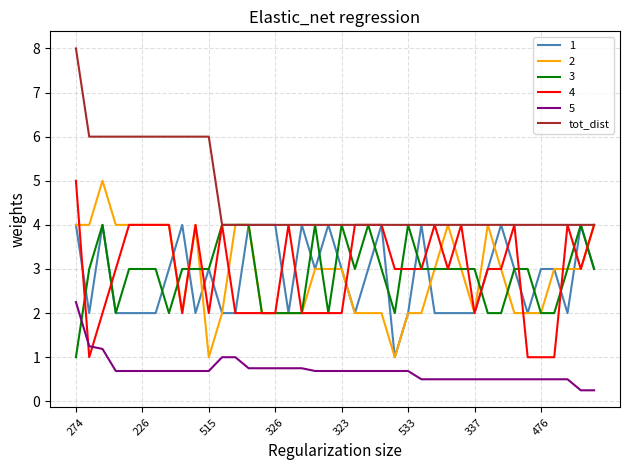

True or false: 5 and tot_dist cross at least once.

False